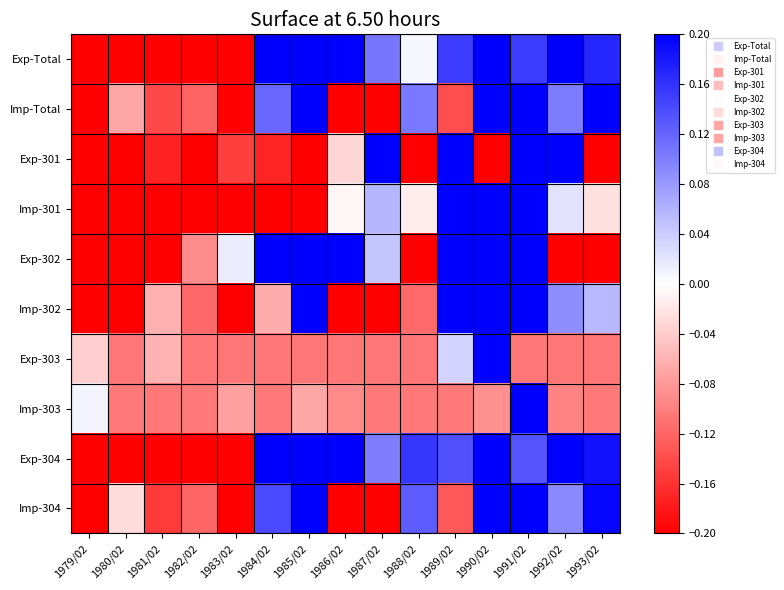

Rank the series at 1986/02 from highest to lowest value.

Exp-Total, Exp-302, Exp-304, Imp-301, Exp-301, Imp-303, Exp-303, Imp-Total, Imp-302, Imp-304